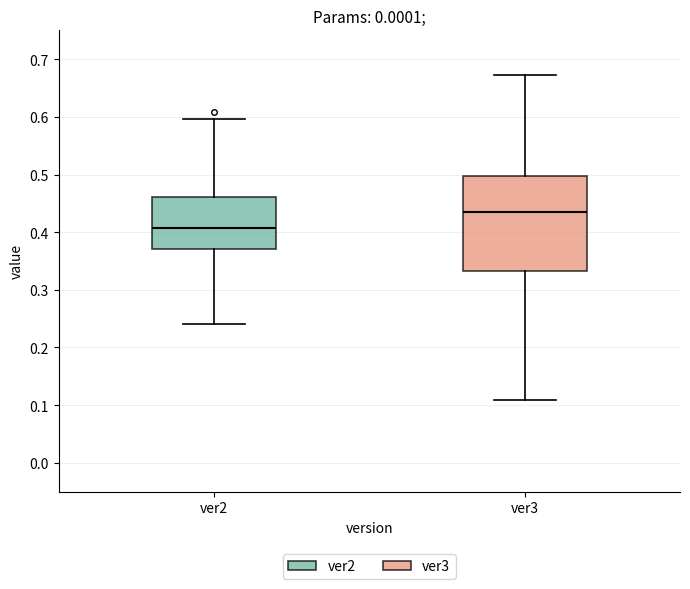

Comparing the boxes themselves (not the whiskers), which one is the tallest?

ver3